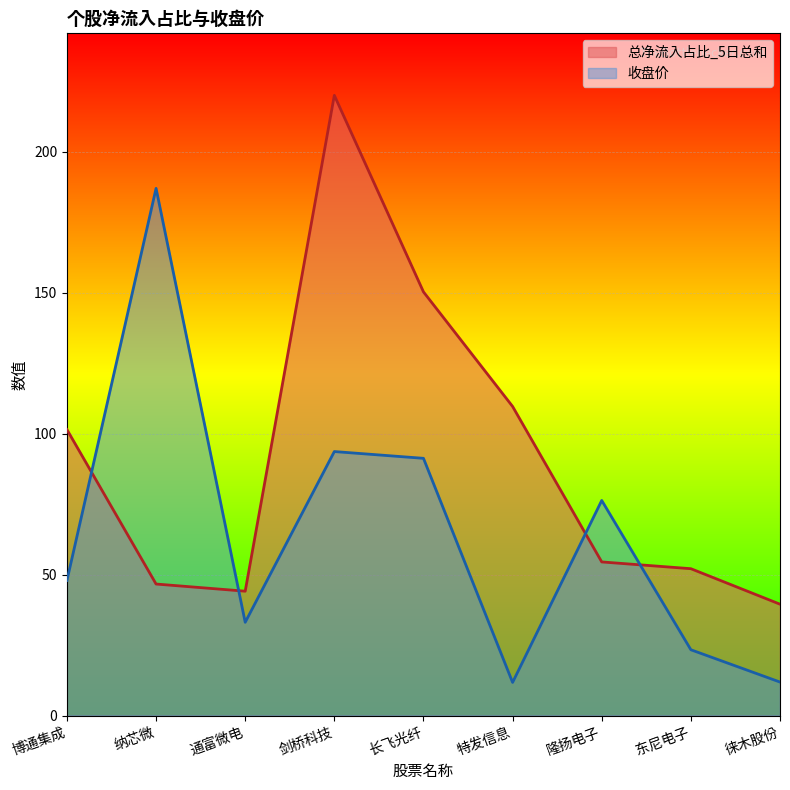

How many intersections are there between 总净流入占比_5日总和 and 收盘价?

4